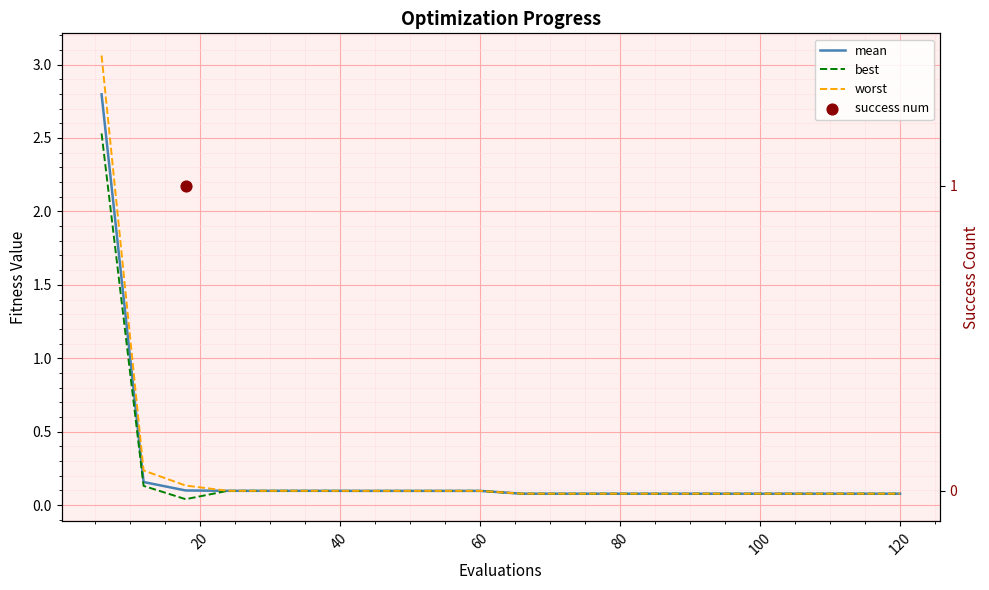

Which series contains the lowest Y value?

best